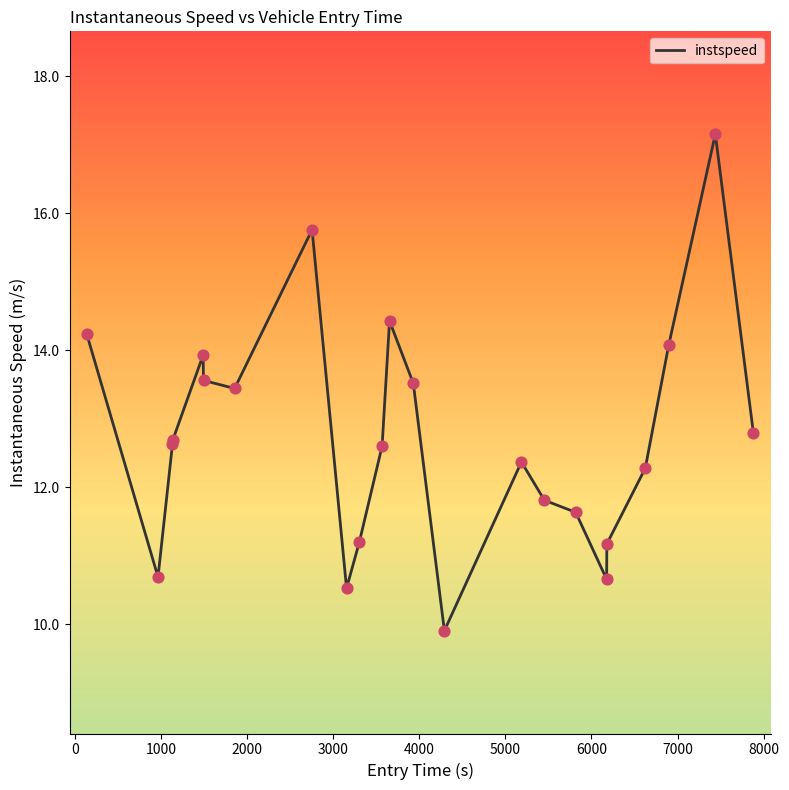

What is the difference between the maximum and minimum values?

7.2